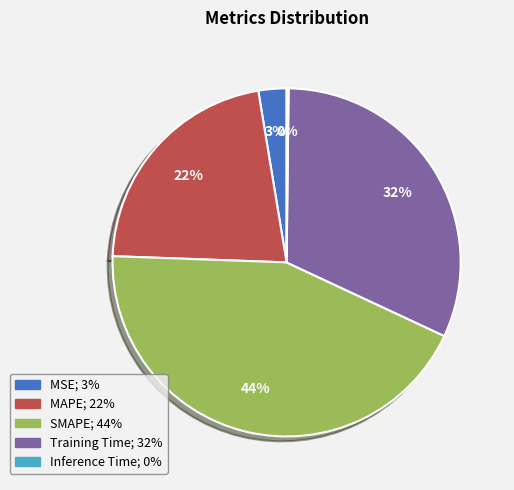

Which has a higher value, MAPE or Training Time?

Training Time